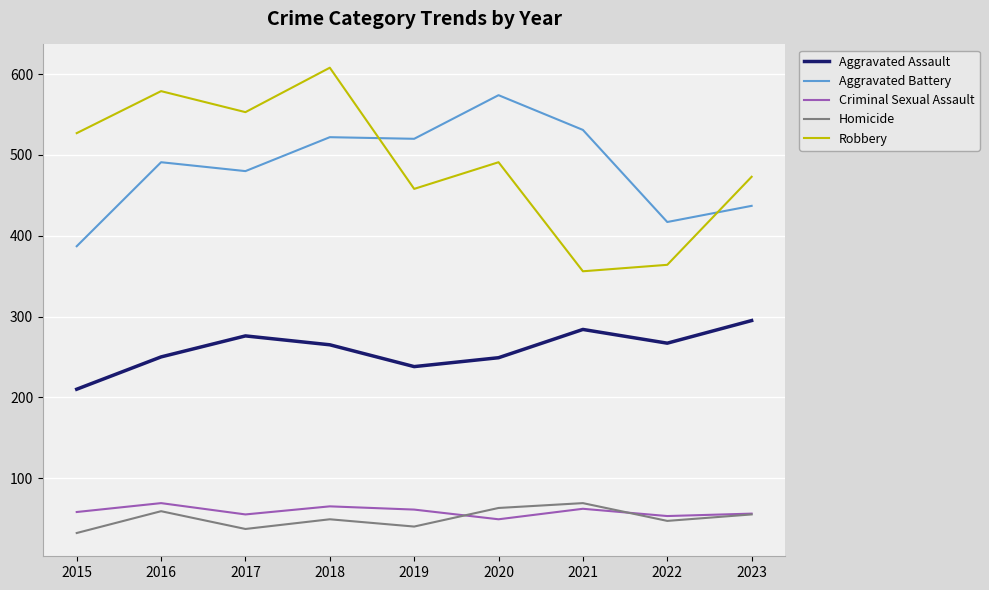

How many distinct data groups are displayed?

5